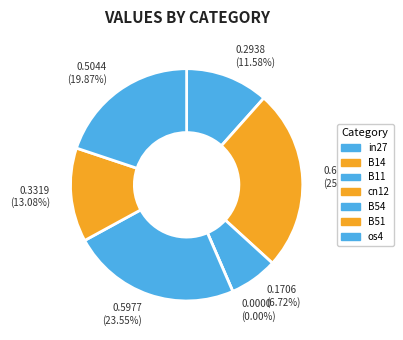

Between B54 and B11, which is larger?

B54